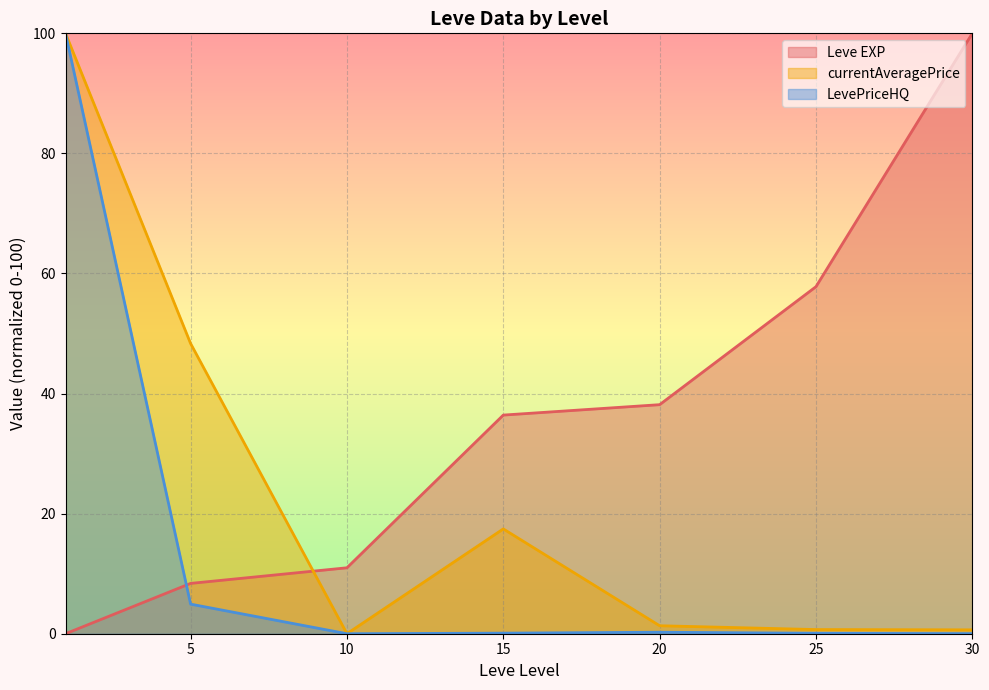

Reading left to right, extract all data points from this chart.

Leve EXP (line): 0.0	8.4	11.0	36.4	38.2	57.8	100.0
currentAveragePrice (line): 100.0	48.3	0.0	17.5	1.3	0.7	0.6
LevePriceHQ (line): 100.0	4.9	0.0	0.1	0.2	0.1	0.0